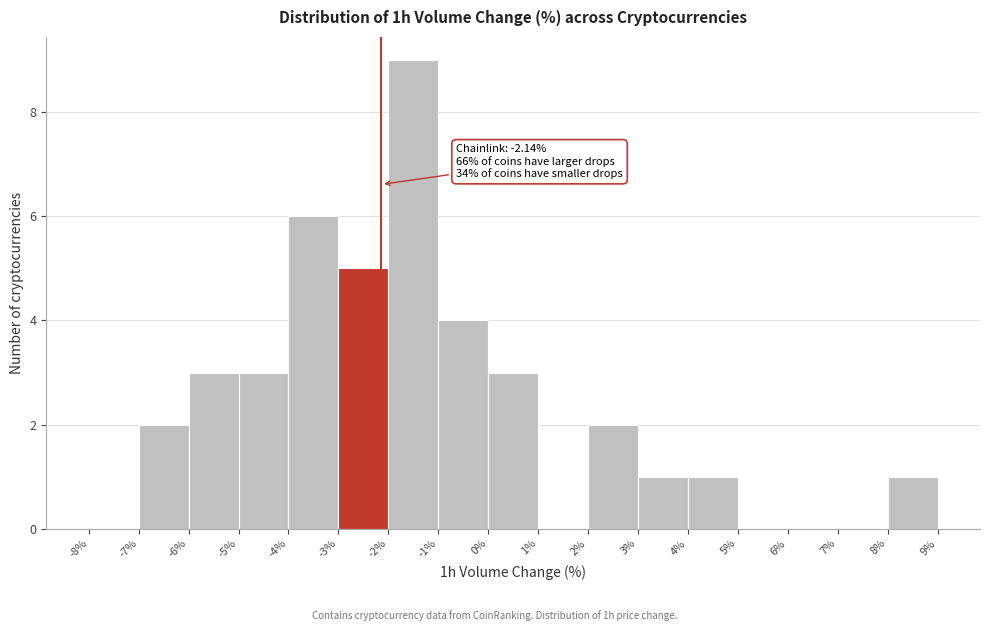

Which range on the x-axis has the tallest bar?

-2% to -1%